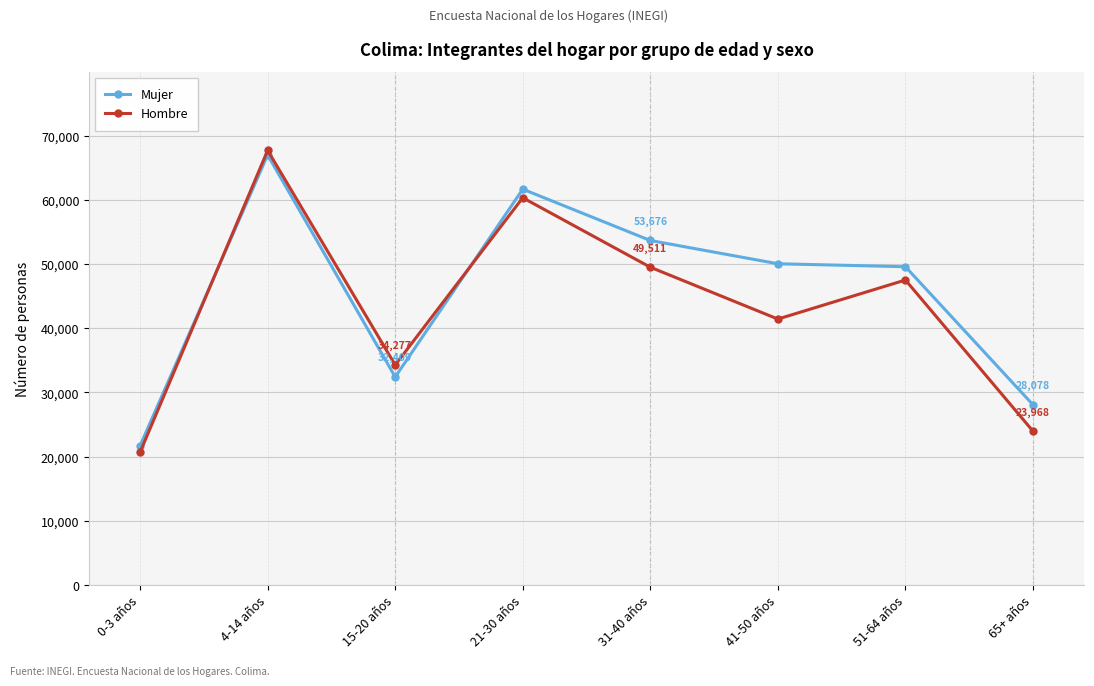

What is the maximum value for Hombre?

67716